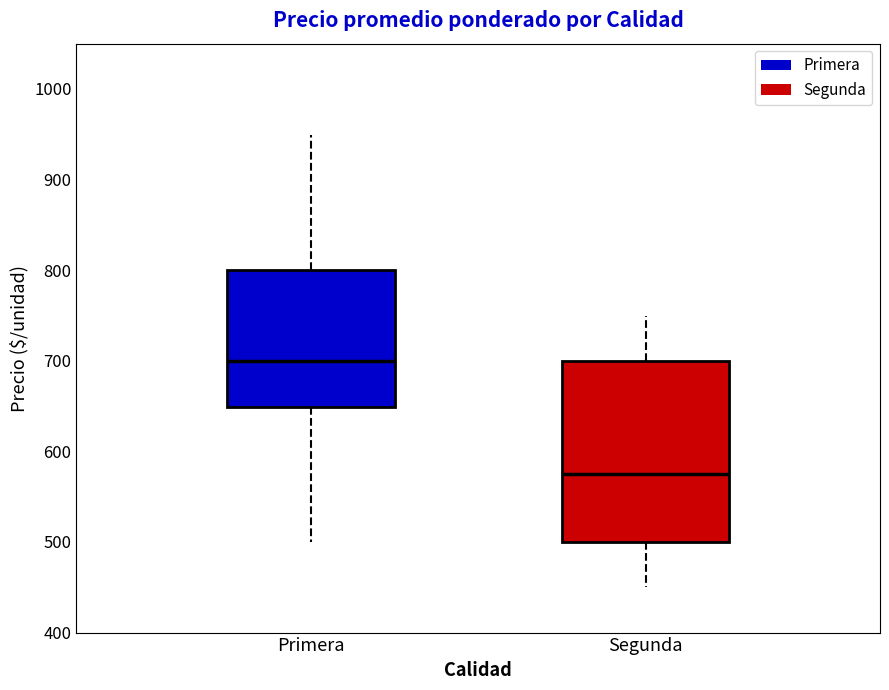

Comparing the boxes themselves (not the whiskers), which one is the tallest?

Segunda